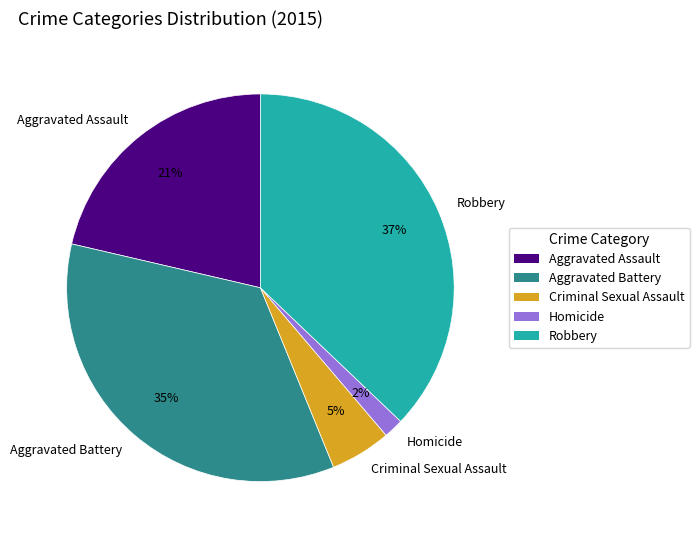

Is Criminal Sexual Assault the majority of the pie?

No